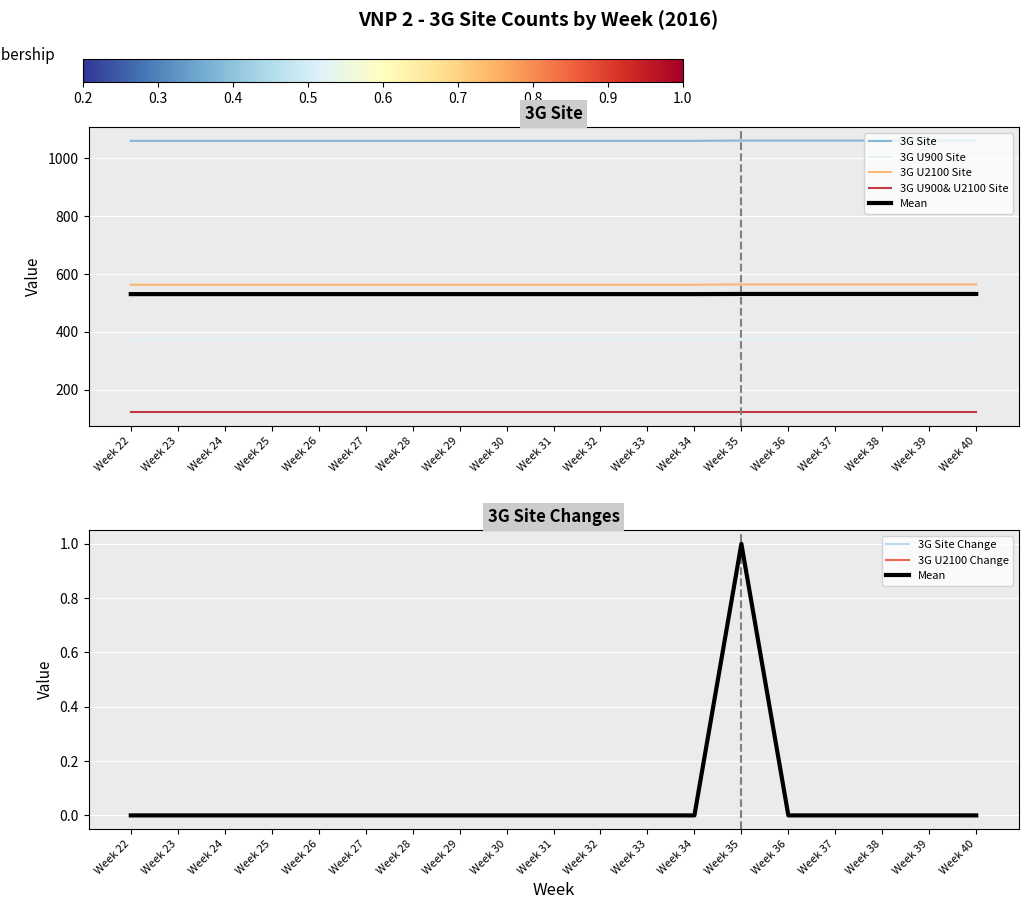

Which series has the widest spread of values?

3G Site